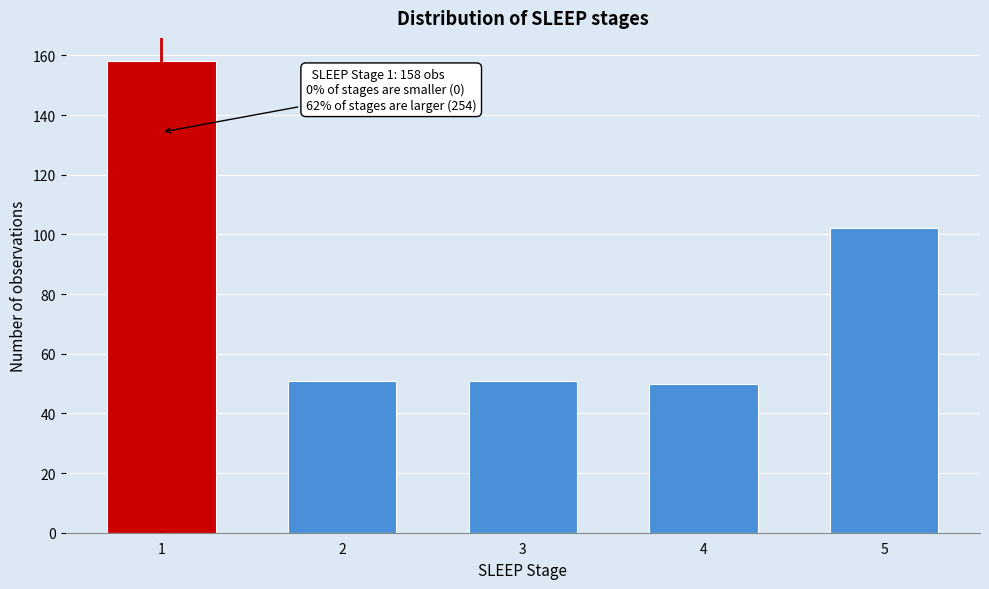

Reading left to right, what are all the values shown in this chart?

1=158	2=51	3=51	4=50	5=102